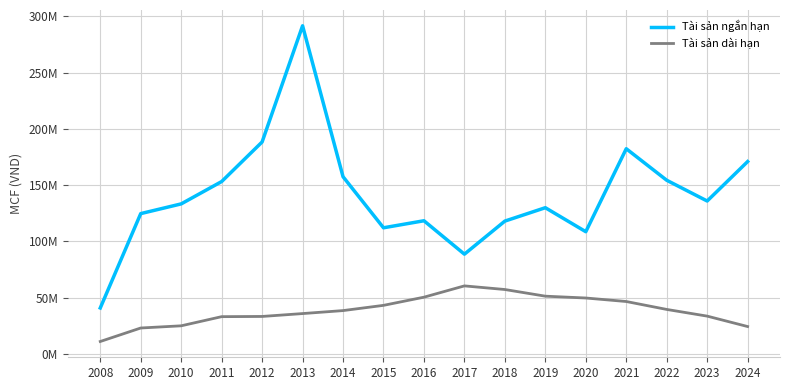

At 2014, list the series in order from smallest to largest.

Tài sản dài hạn, Tài sản ngắn hạn